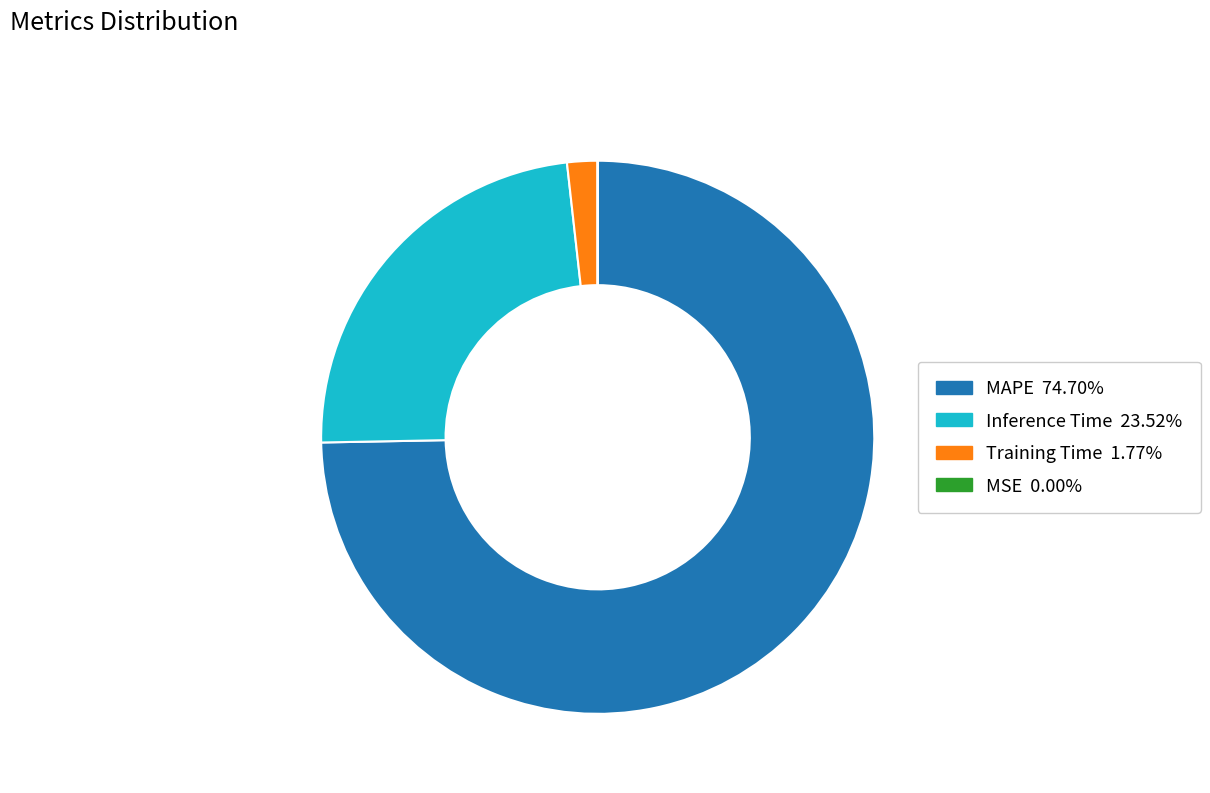

Which category has the biggest portion of the pie?

MAPE